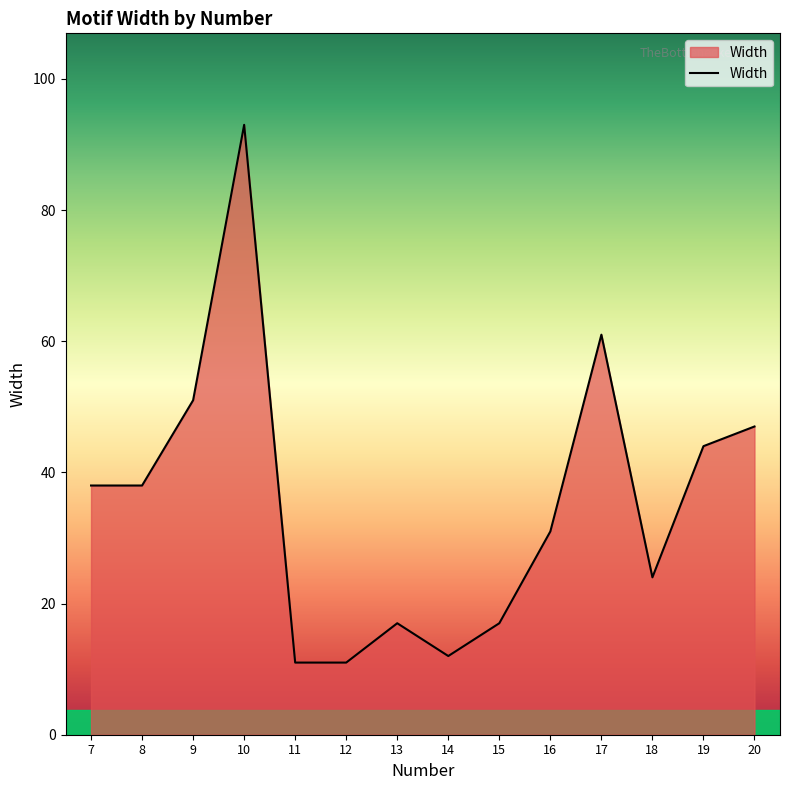

Is it true that the value at 11 is 11?

True